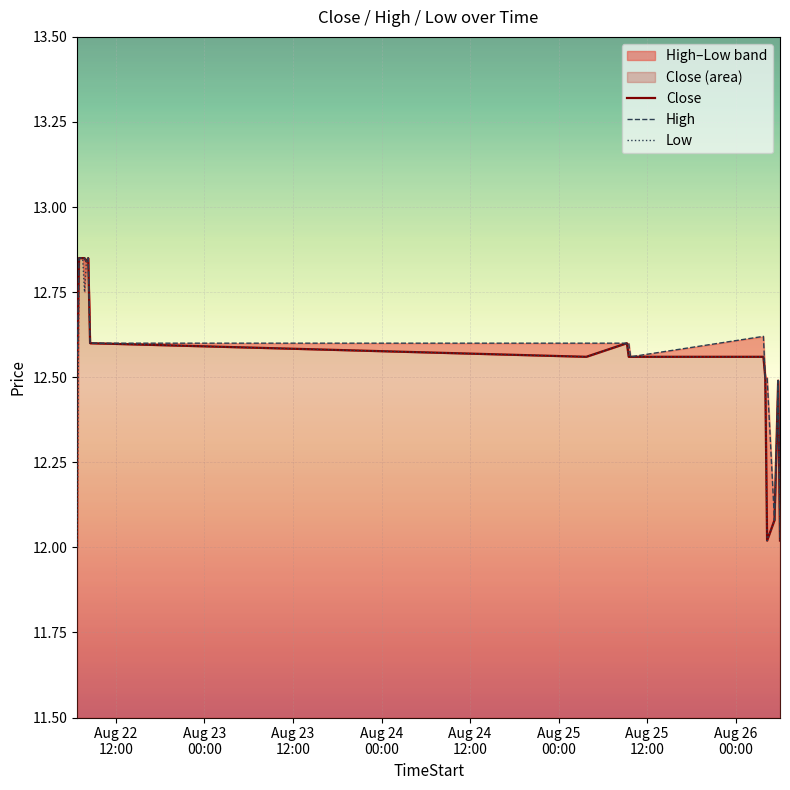

True or false: Low has a value of 3.3 at Aug 25
12:00.

False